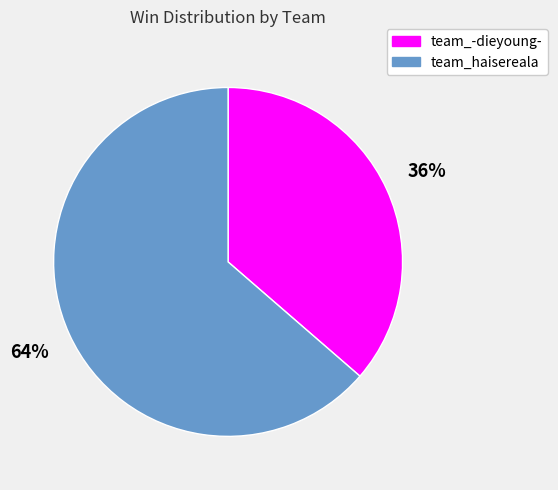

The team_haisereala slice represents 53% of the pie. True or false?

False